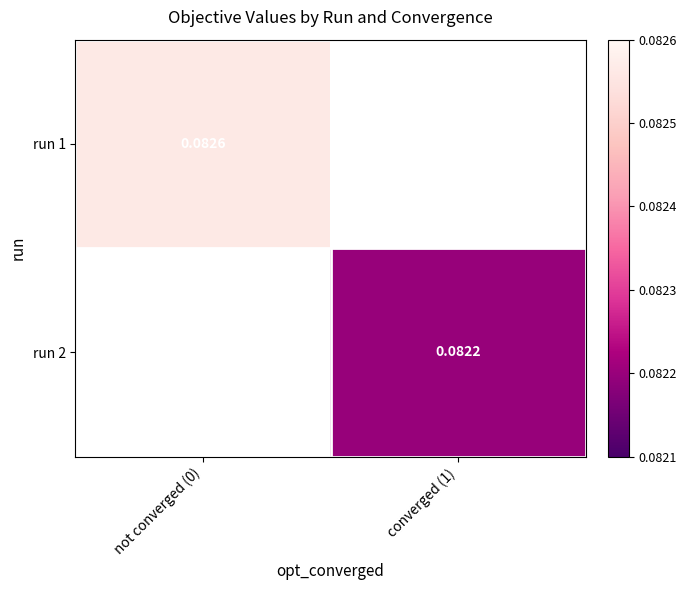

Is the value of run 1 at not converged (0) greater than the value of run 2 at converged (1)?

Yes